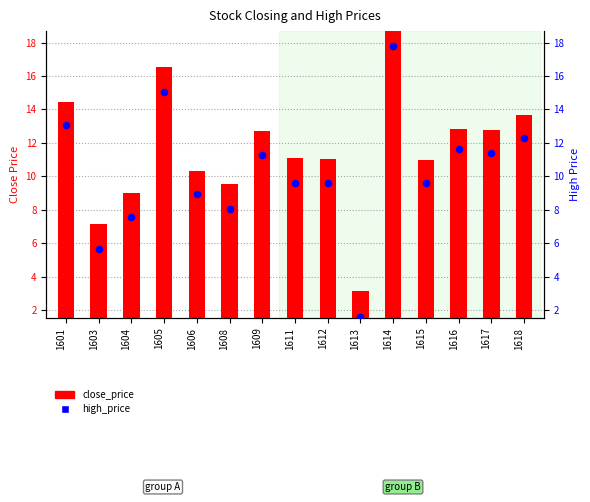

Which series has the widest spread of Y values?

high_price